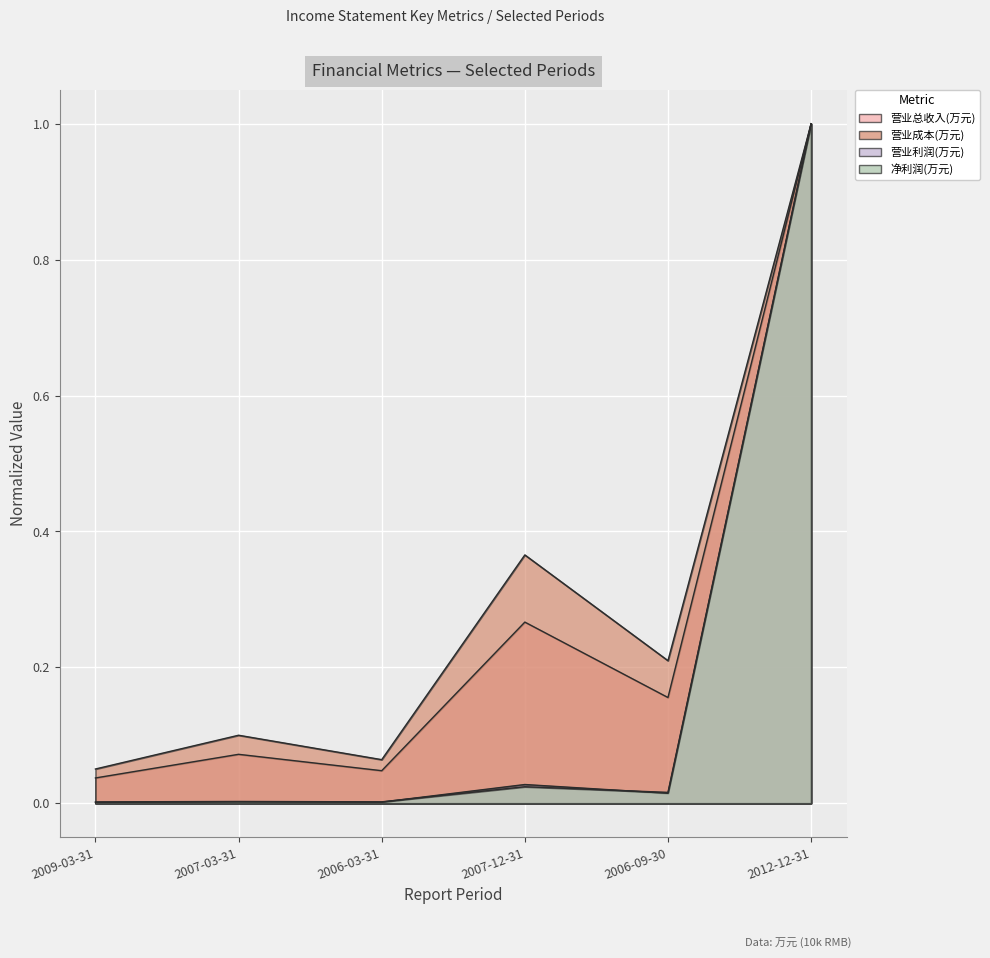

How many interior local peaks does the 营业成本(万元) series have?

2